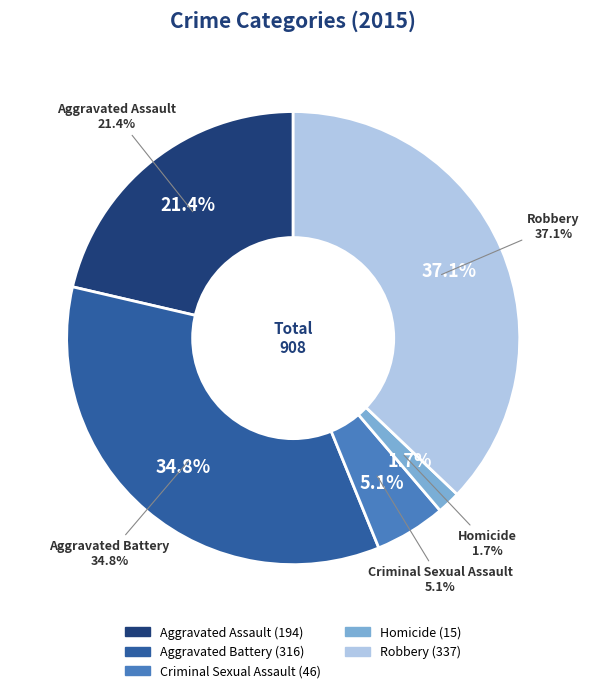

How many slices are in this pie chart?

5